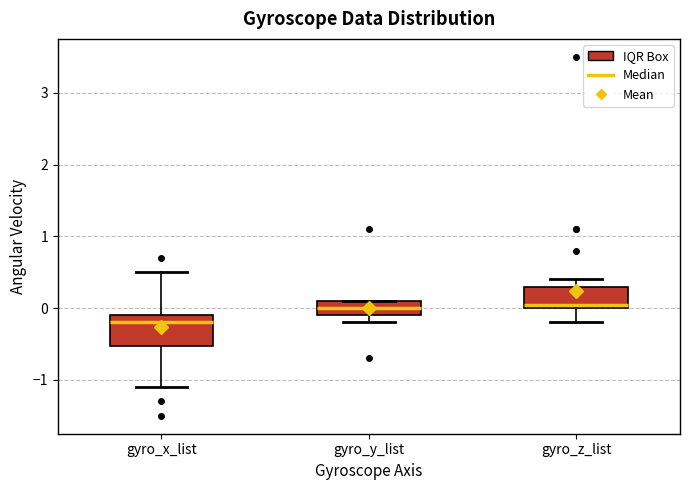

Comparing the boxes themselves (not the whiskers), which one is the tallest?

gyro_x_list